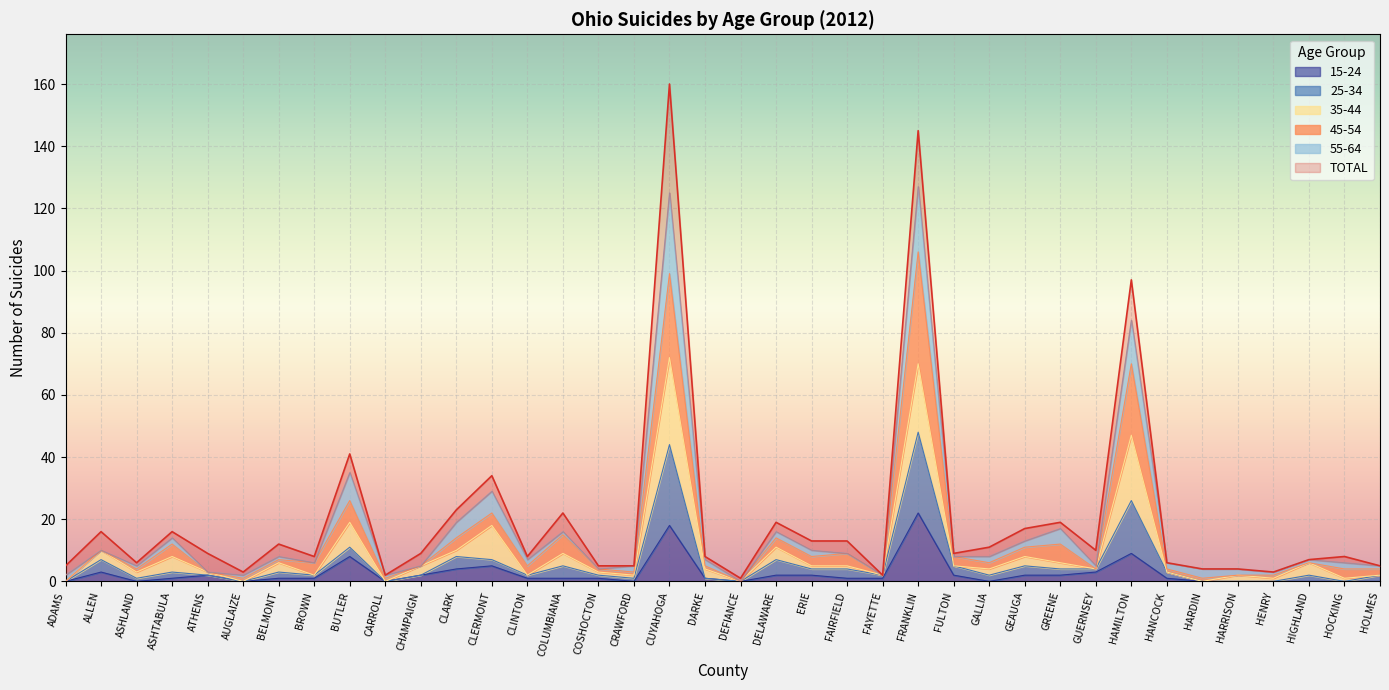

What position from the left is ERIE?

22